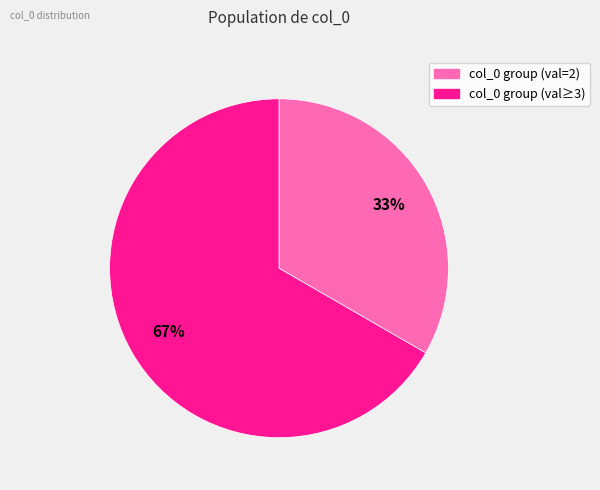

Is there any slice that represents more than half of the pie?

Yes